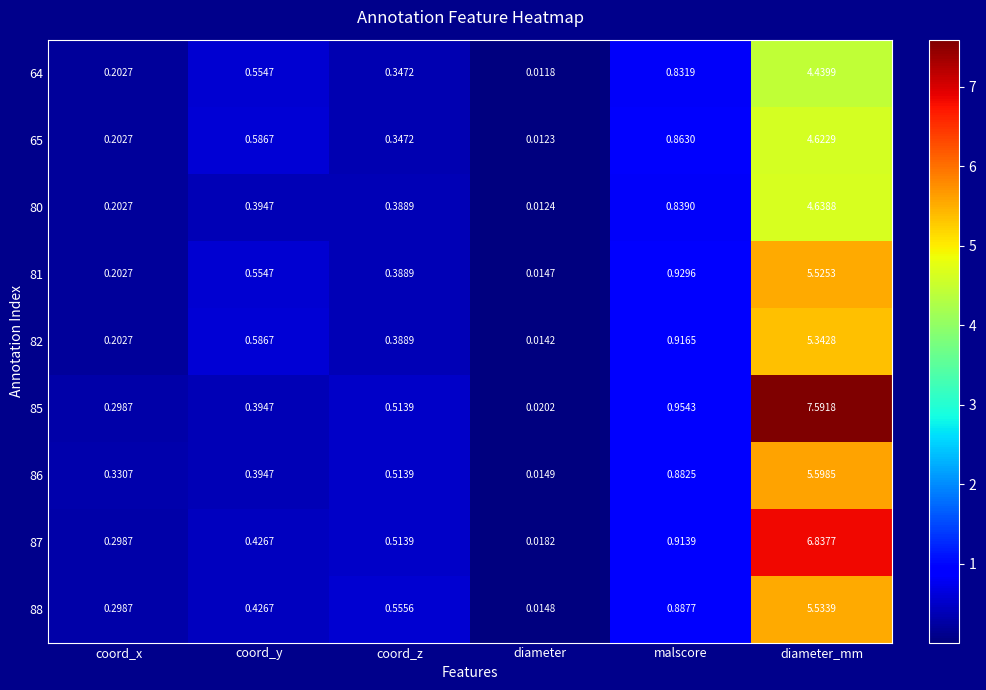

List the series in order of their peak value, lowest first.

64, 65, 80, 82, 81, 88, 86, 87, 85